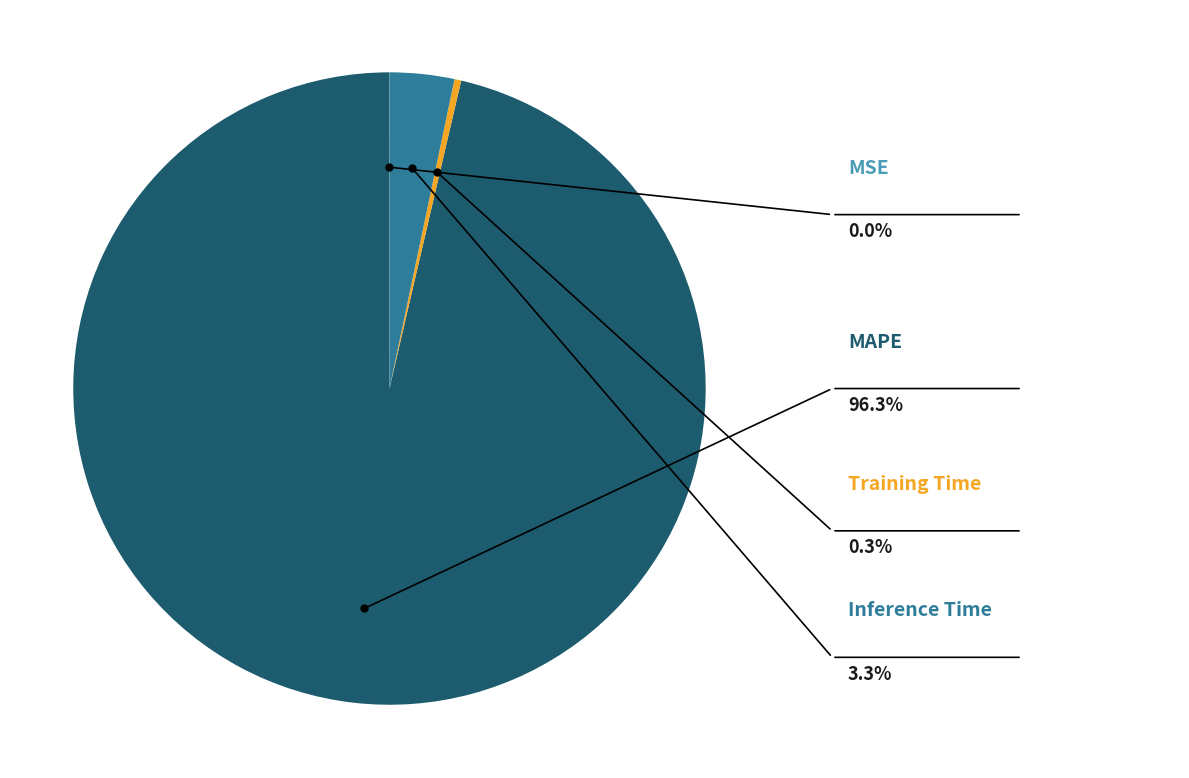

How much of the chart is everything except MSE?

100.0%